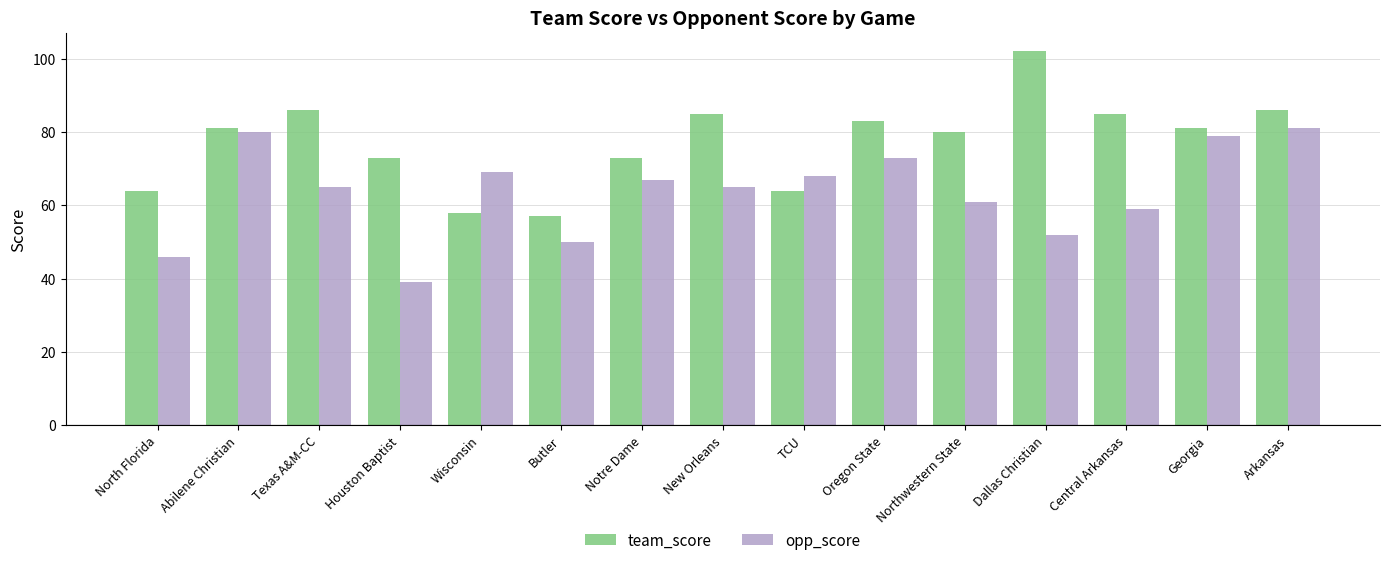

What is the maximum value for team_score?

102